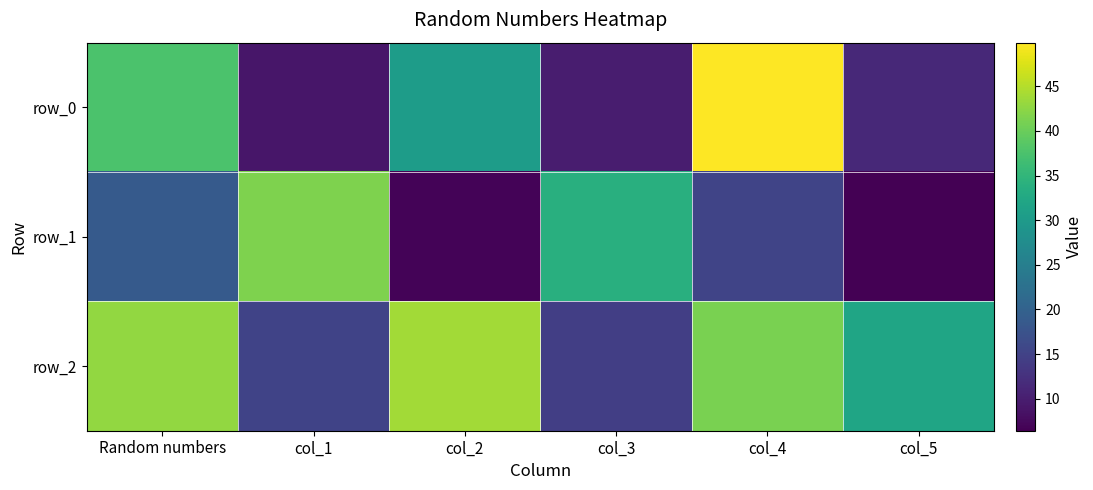

Which series has the largest total across all categories?

row_2